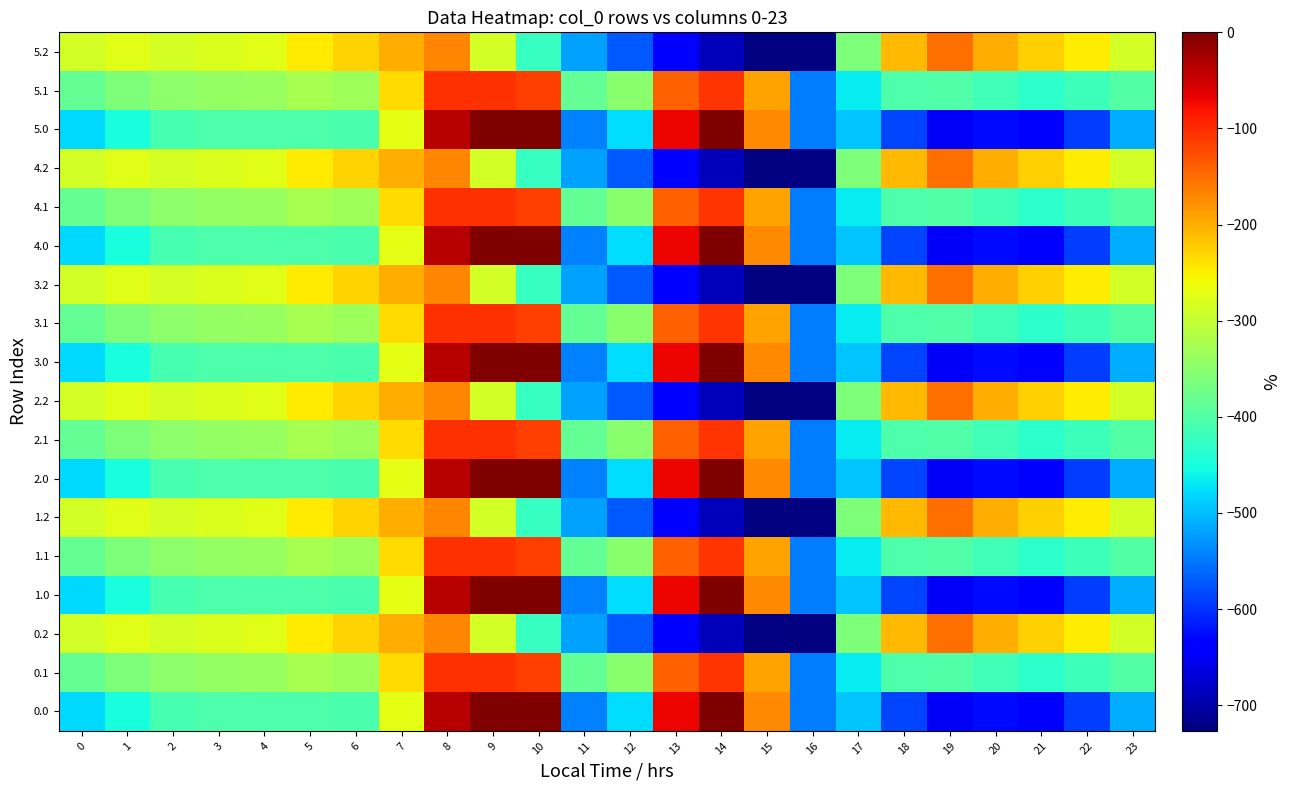

Which label corresponds to the largest value in the chart?

9